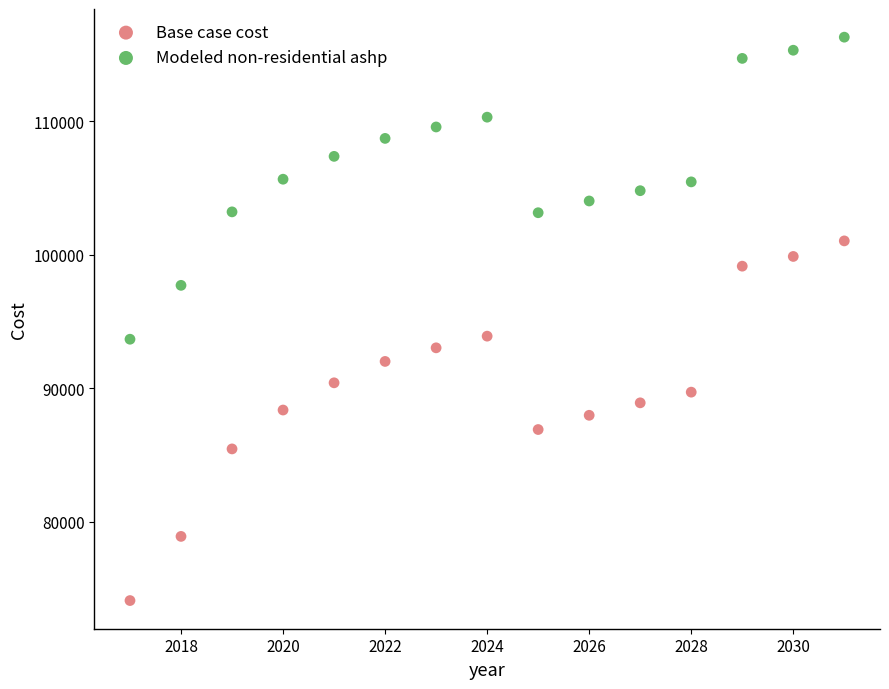

Which series contains the lowest Y value?

Base case cost